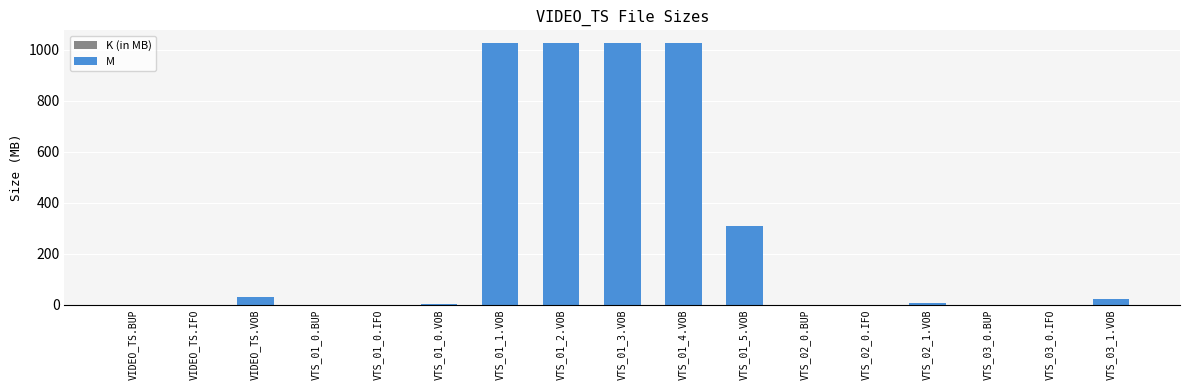

What is the sum of all M values?

4463.7